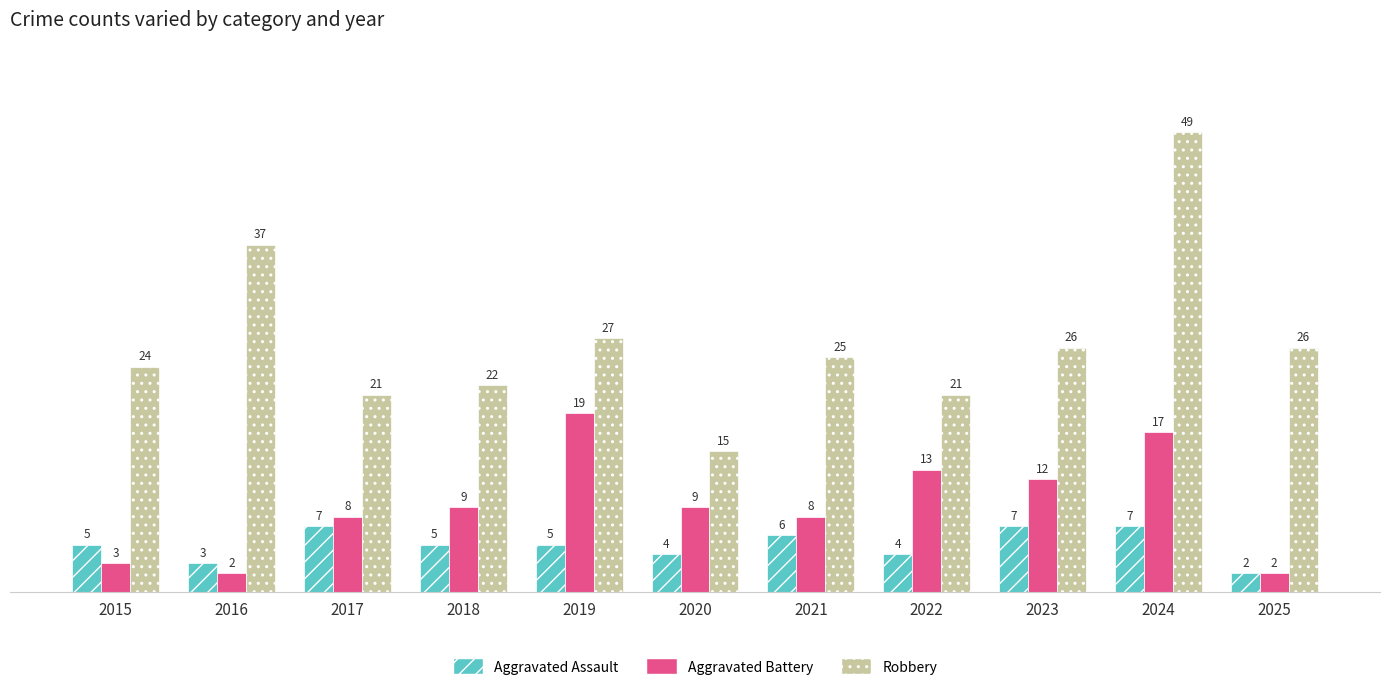

The Aggravated Battery series shows 11 at 2017. True or false?

False